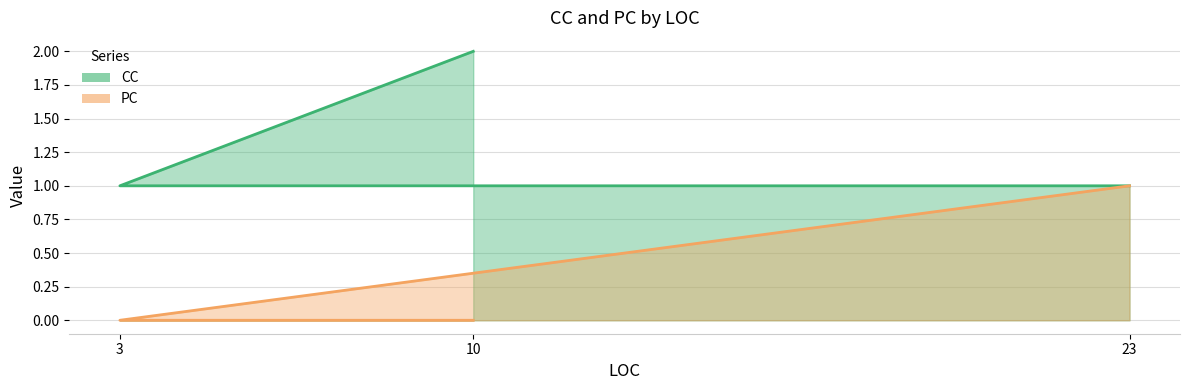

Reading left to right, extract all data points from this chart.

CC: 3=1	10=2	23=1
PC: 3=0	10=0	23=1